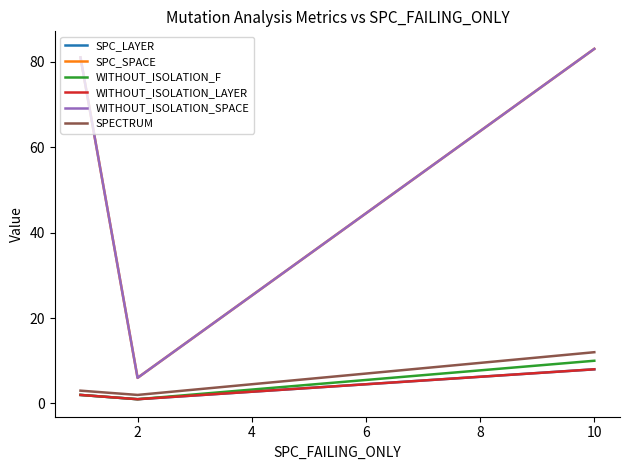

Reading left to right, transcribe all the data shown in this chart.

SPC_LAYER: 2	1	8
SPC_SPACE: 81	6	83
WITHOUT_ISOLATION_F: 2	1	10
WITHOUT_ISOLATION_LAYER: 2	1	8
WITHOUT_ISOLATION_SPACE: 81	6	83
SPECTRUM: 3	2	12